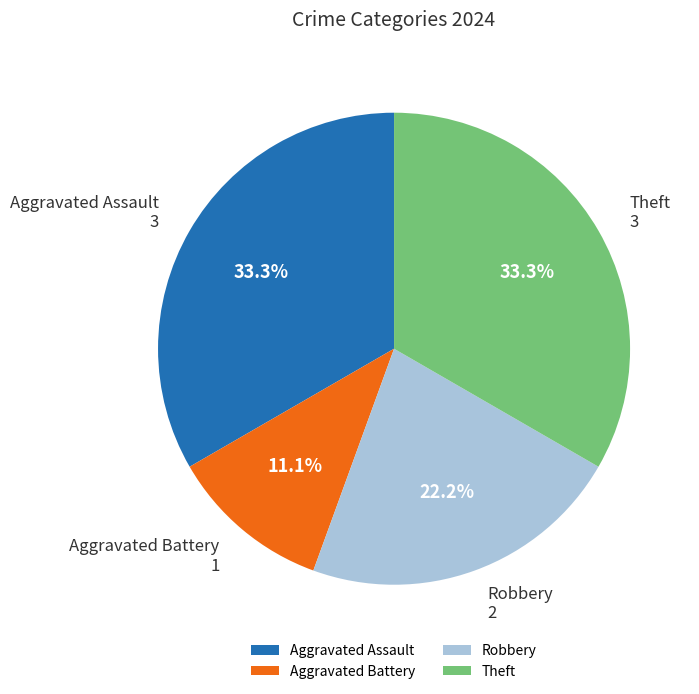

How much of the chart is everything except Theft?

66.7%